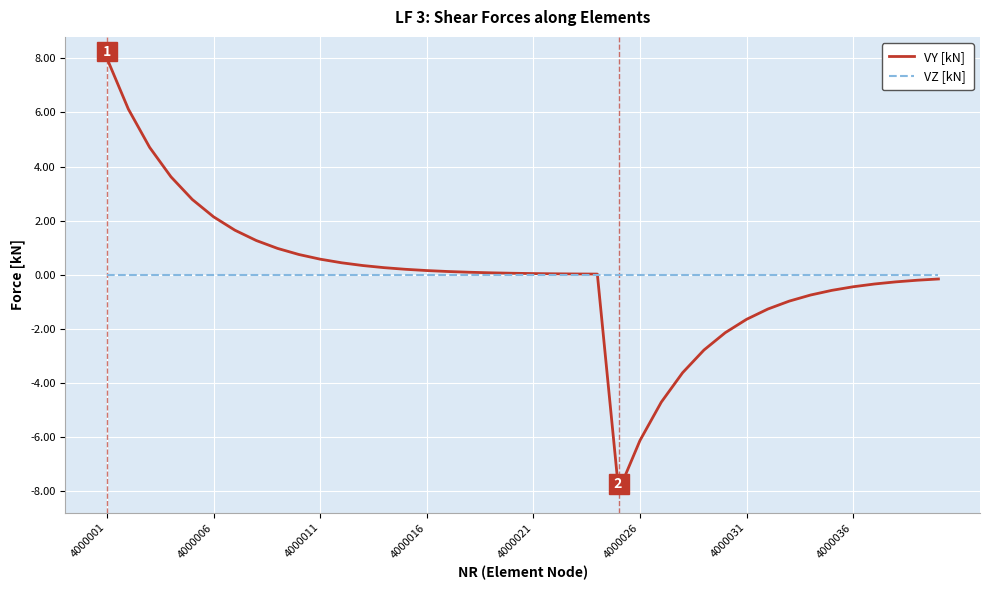

Which series has the widest spread of values?

VY [kN]